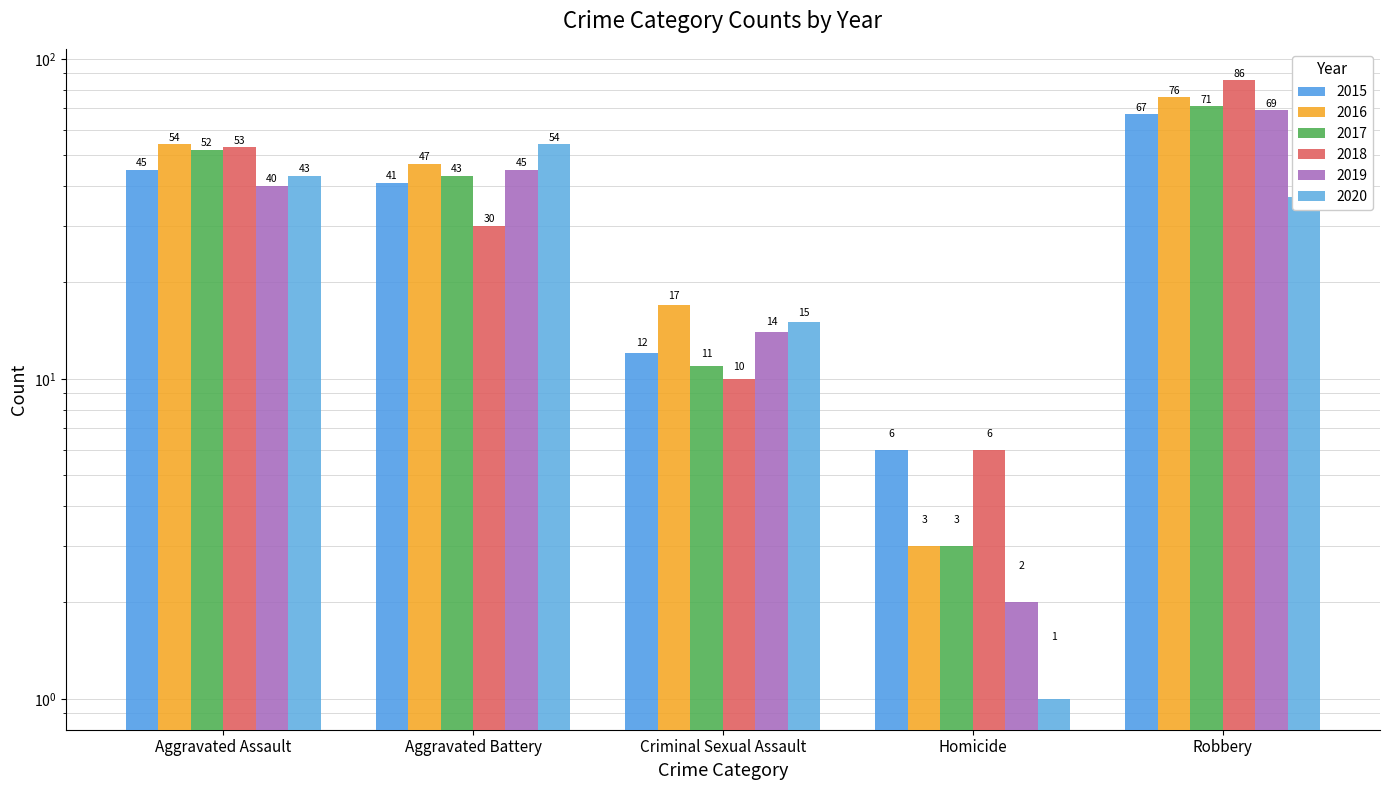

What is the spread (max minus min) of values at Homicide?

5